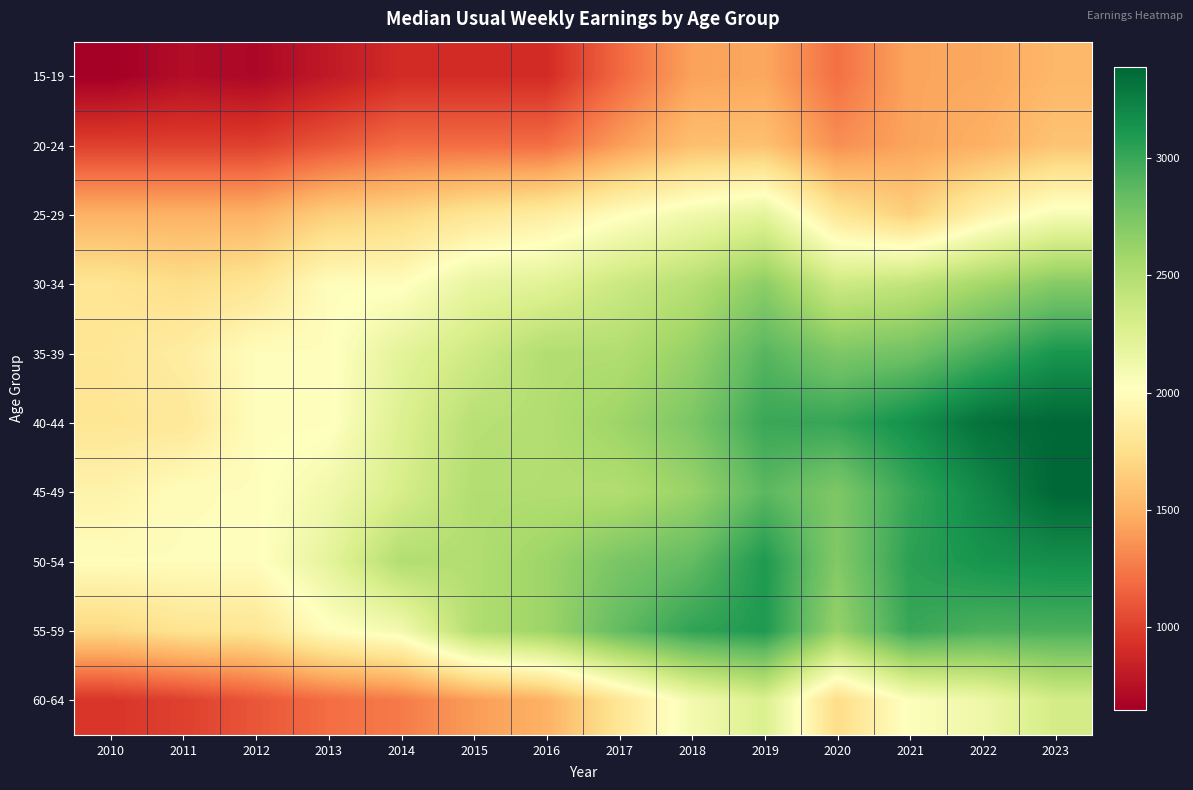

What is the minimum value shown in the chart?

650